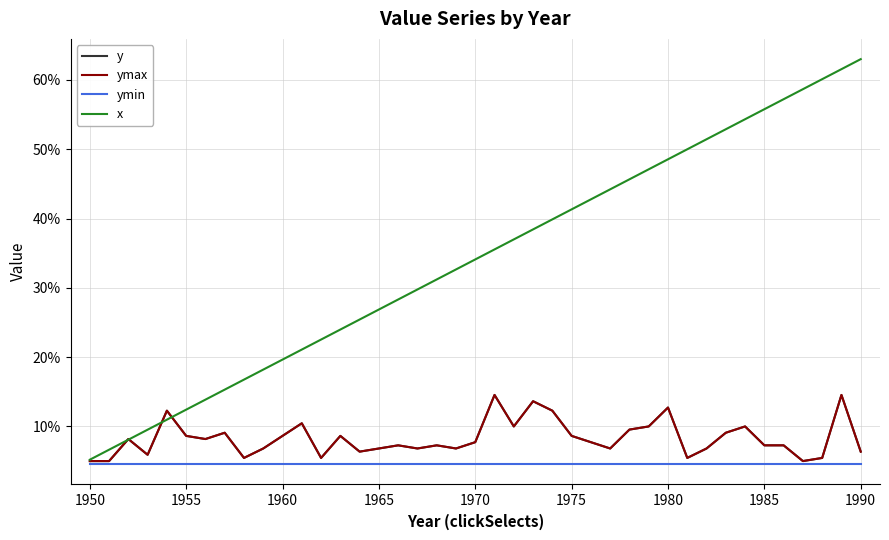

Does the chart have visible grid lines?

Yes